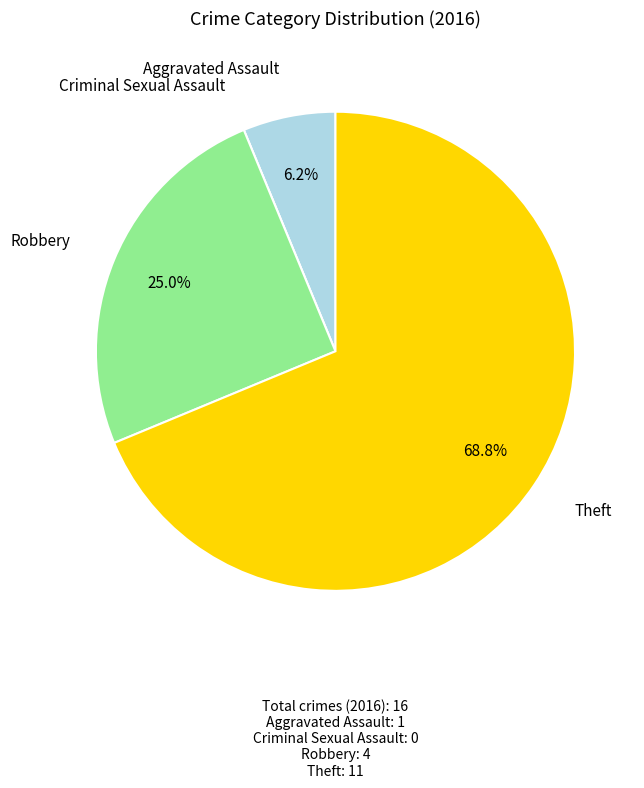

Does Theft: 11 account for over 50% of the chart?

Yes